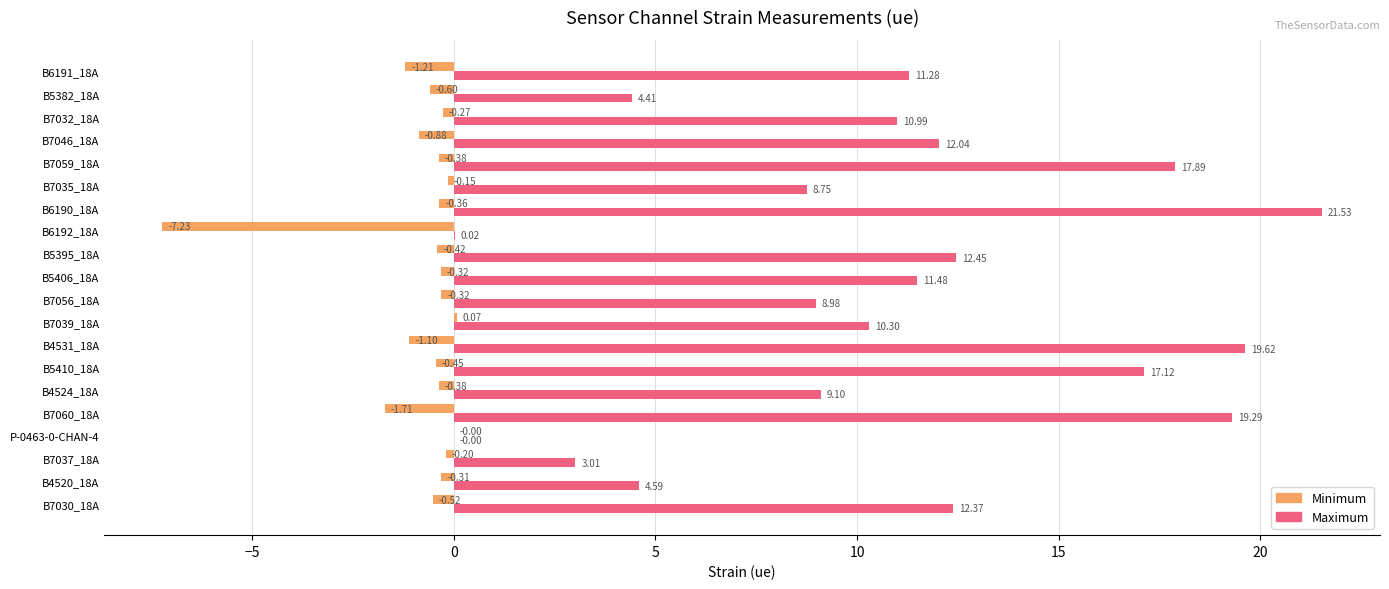

At which category is the sum across all series the highest?

B6190_18A